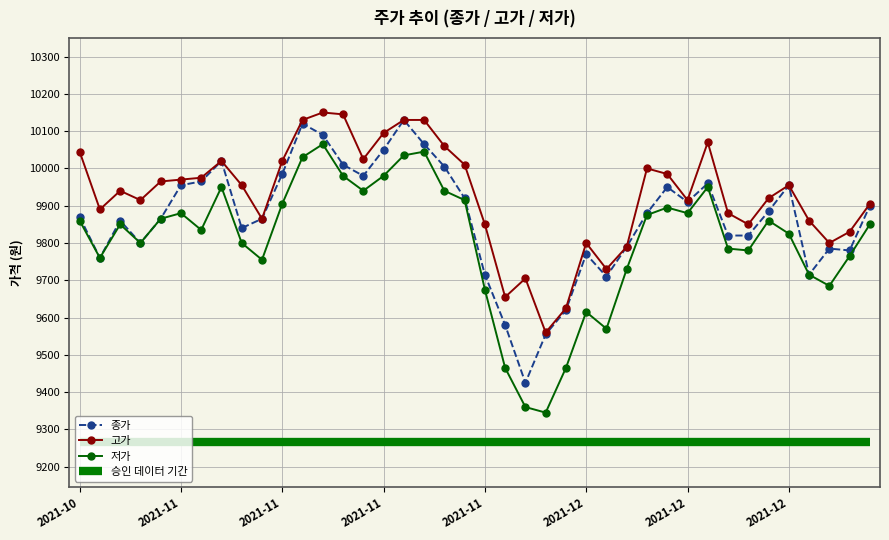

Rank the series by their maximum value, from highest to lowest.

고가, 종가, 저가, 승인 데이터 기간